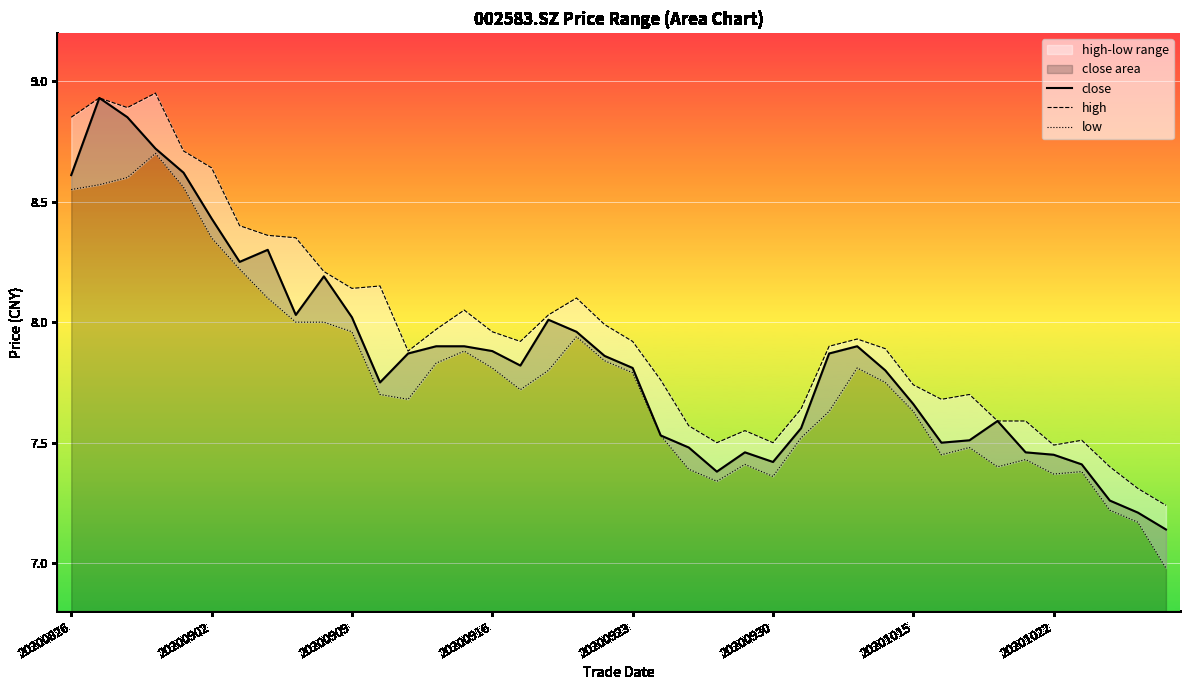

Which series has the widest spread of values?

close